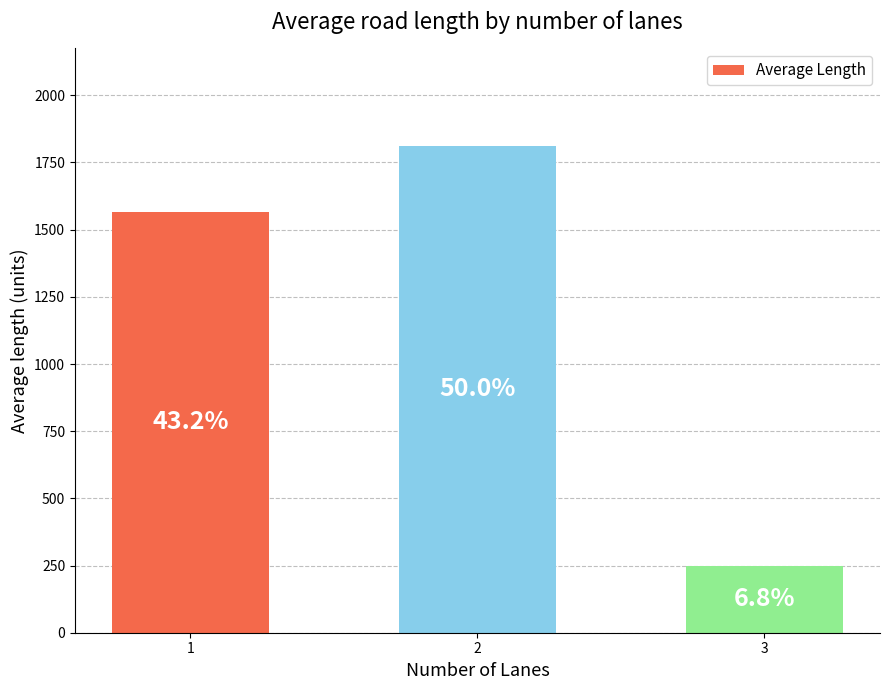

Does the chart contain any negative values?

No